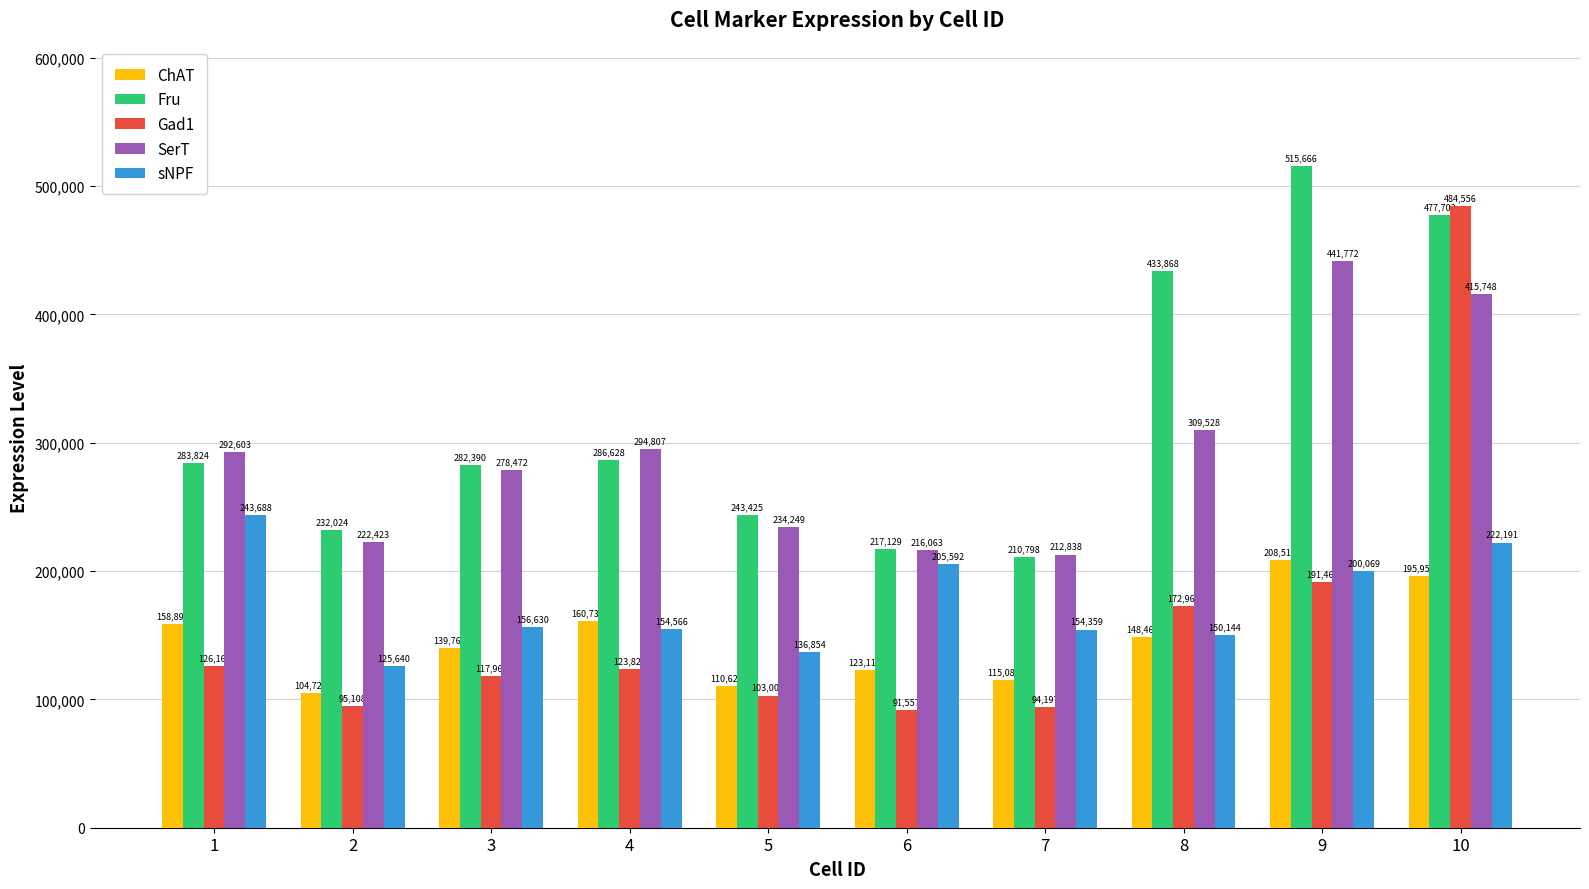

Which series has the largest total across all categories?

Fru